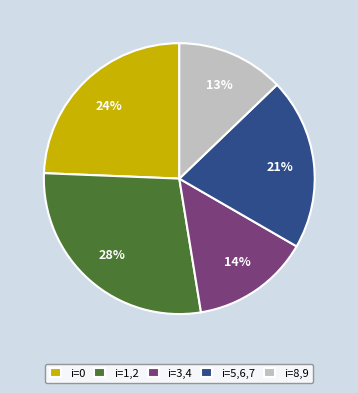

Is it true that i=0 is 24% of the pie?

True